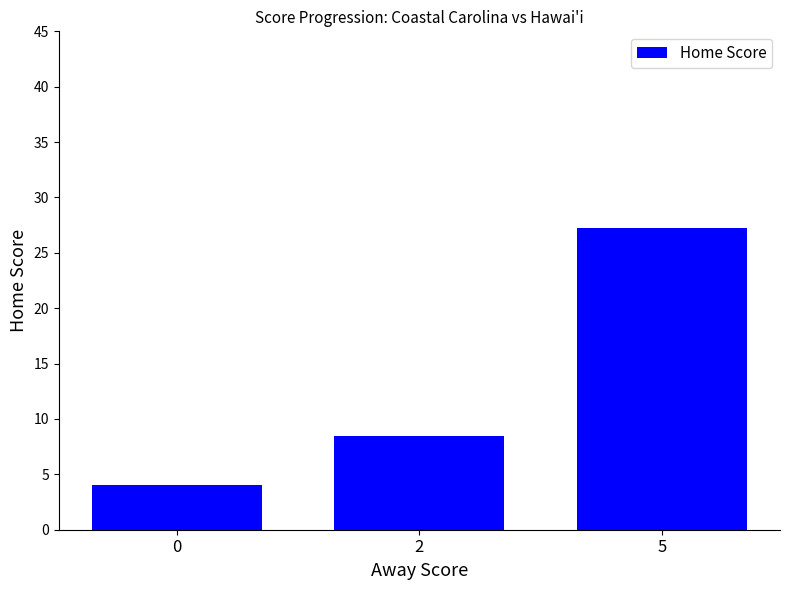

What is the sum of all values?

39.7